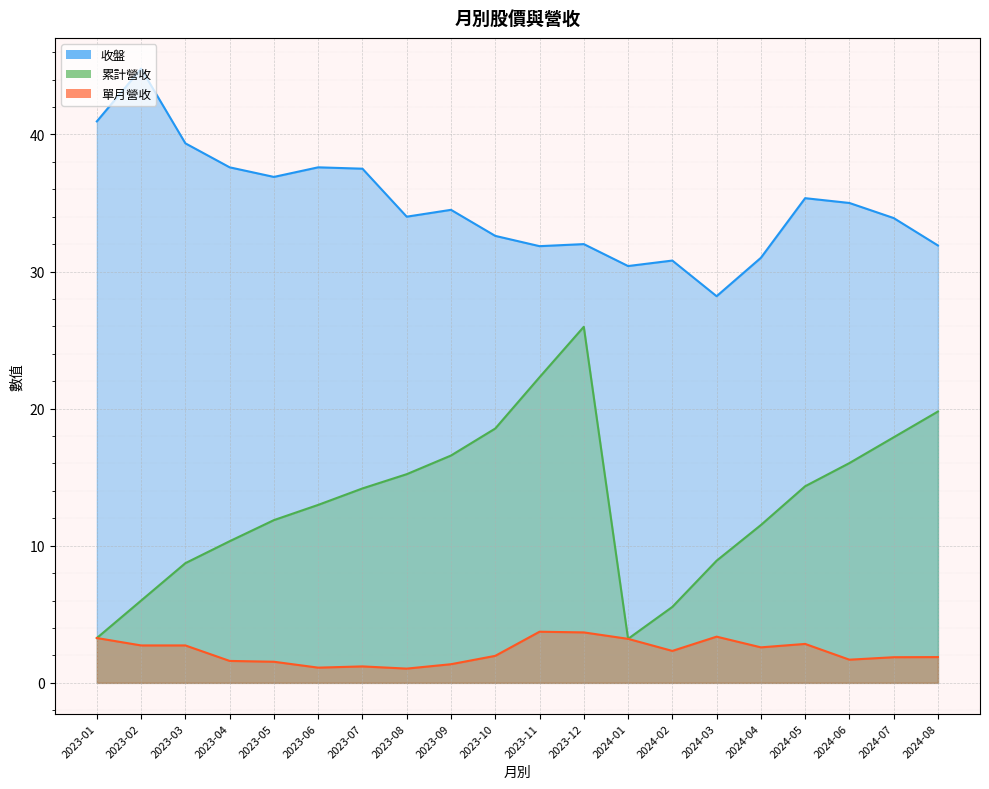

What is the spread (max minus min) of values at 2024-04?

28.4